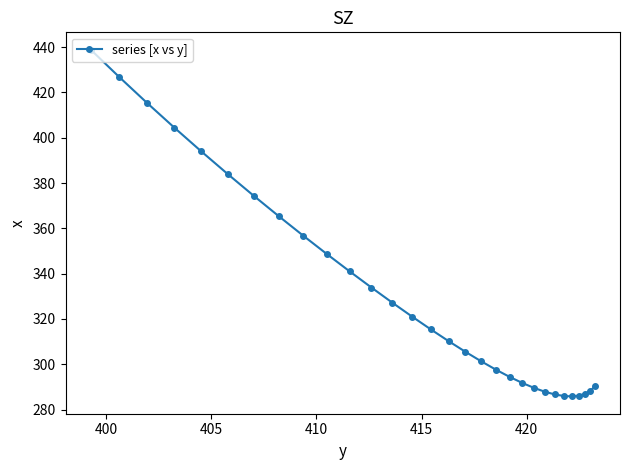

What is the value of the 24th point from the left?

286.7